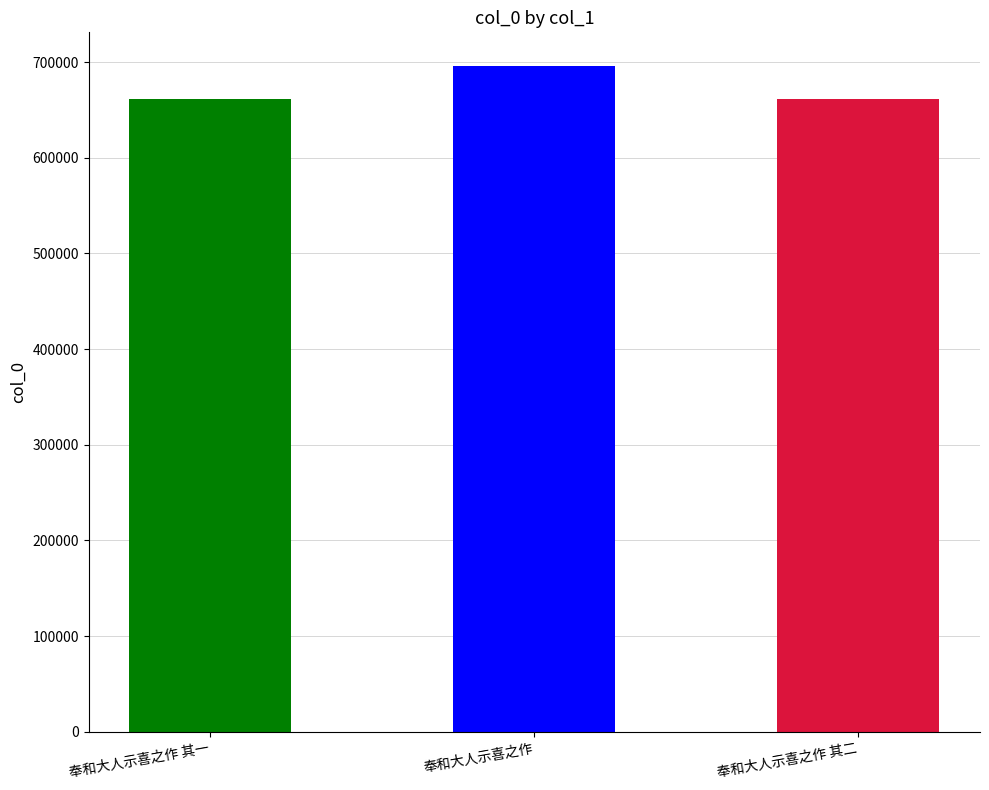

What is the label of the 3rd bar from the left?

奉和大人示喜之作 其二